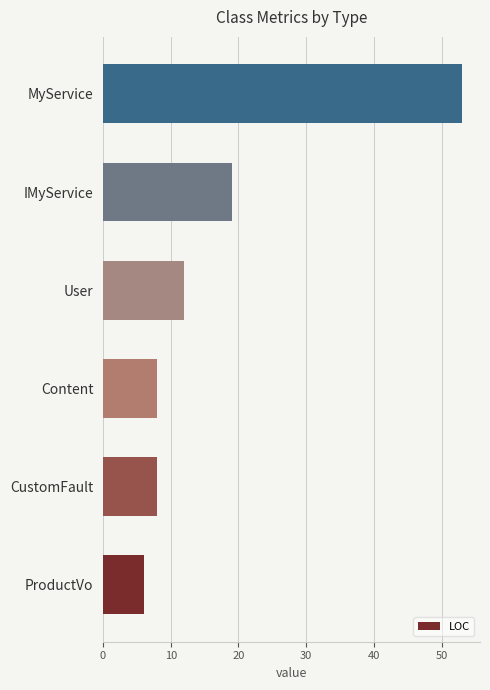

What is the smallest value displayed?

6